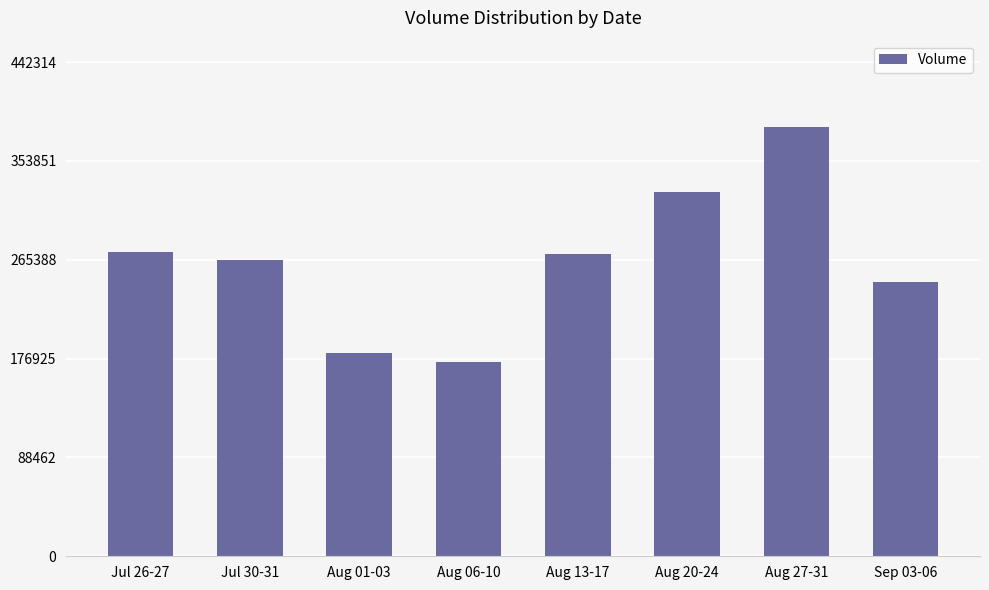

What is the approximate value at Jul 26-27?

272009